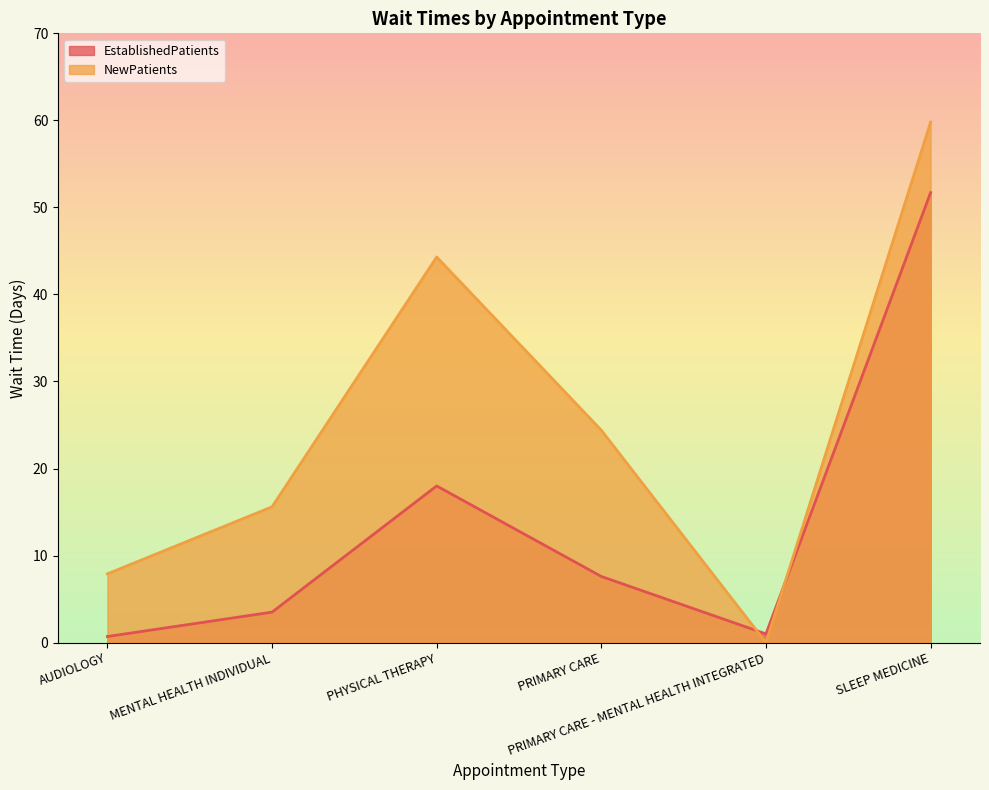

Which series changed the most between AUDIOLOGY and SLEEP MEDICINE?

NewPatients